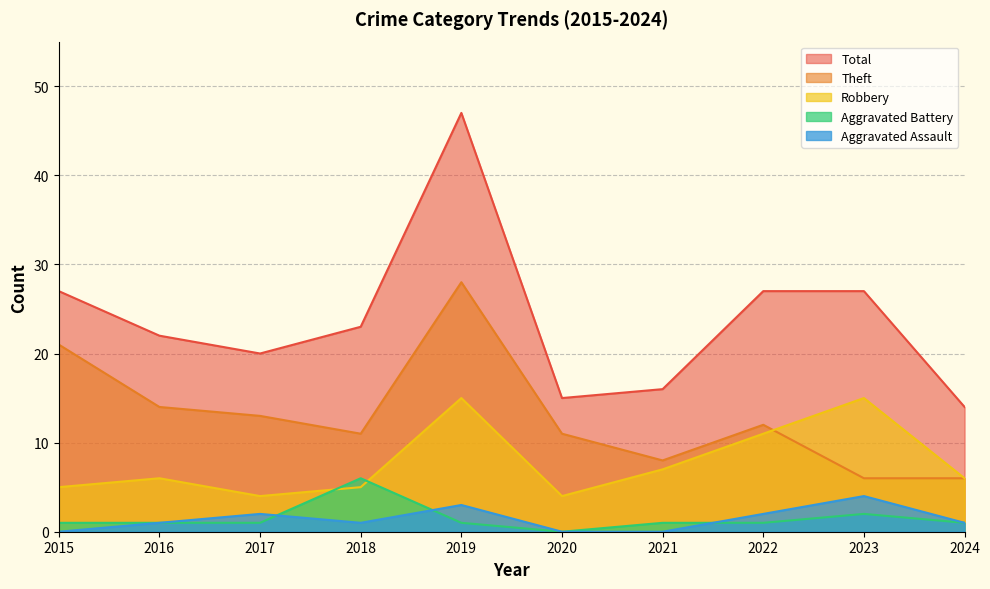

Where does the Total series first go above 23?

2015